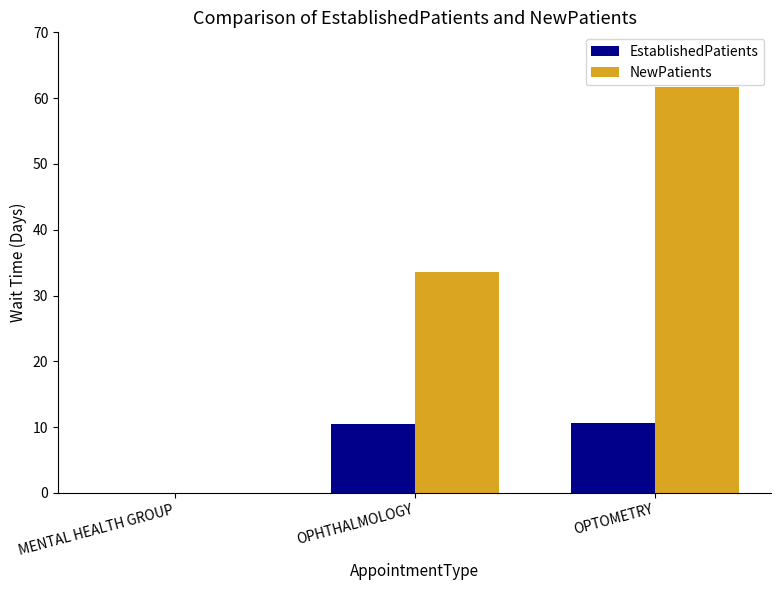

At which category is the sum across all series the highest?

OPTOMETRY